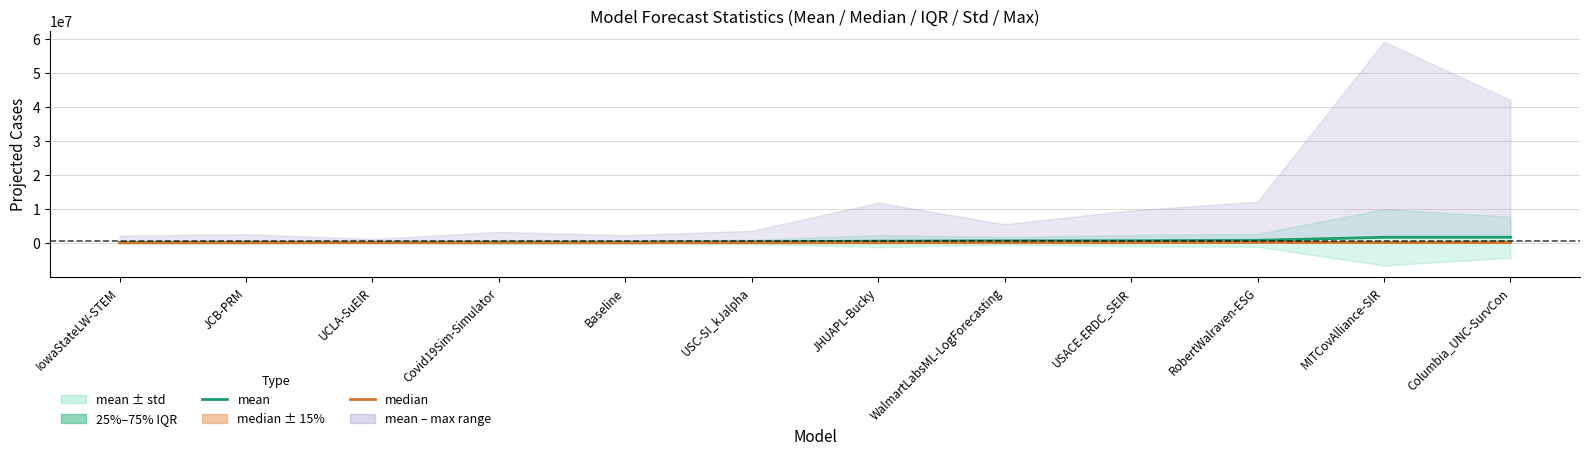

At how many categories does at least one series exceed 878712?

2